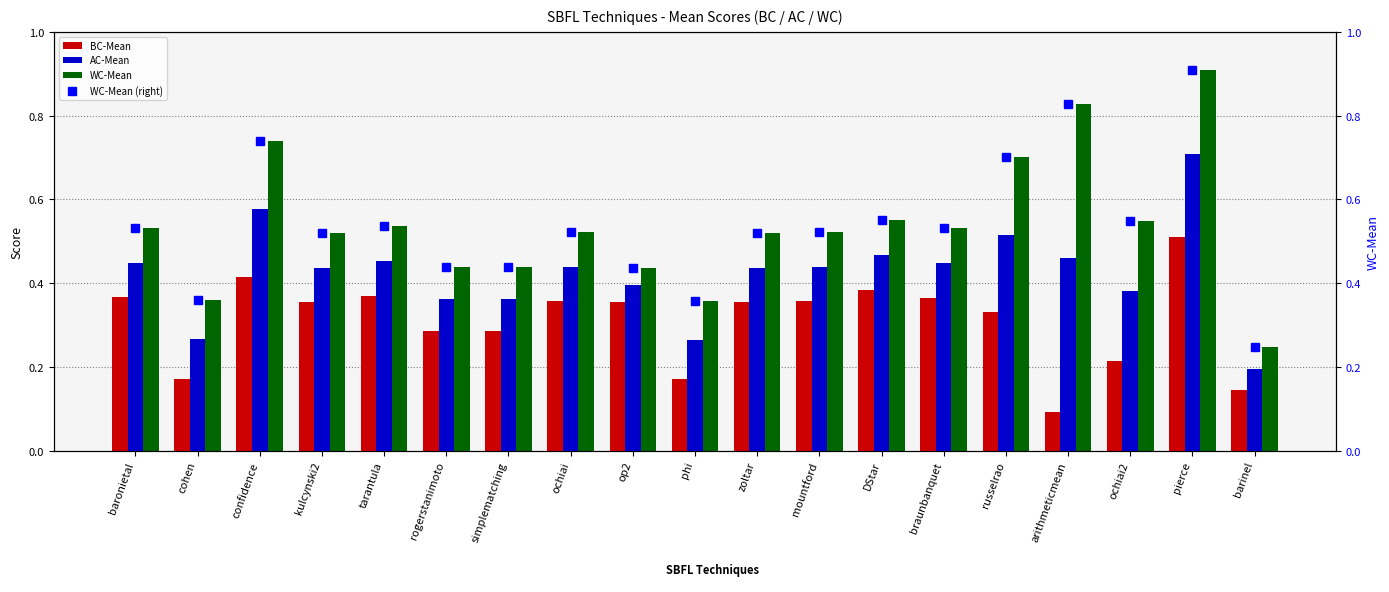

What position from the right is zoltar?

9